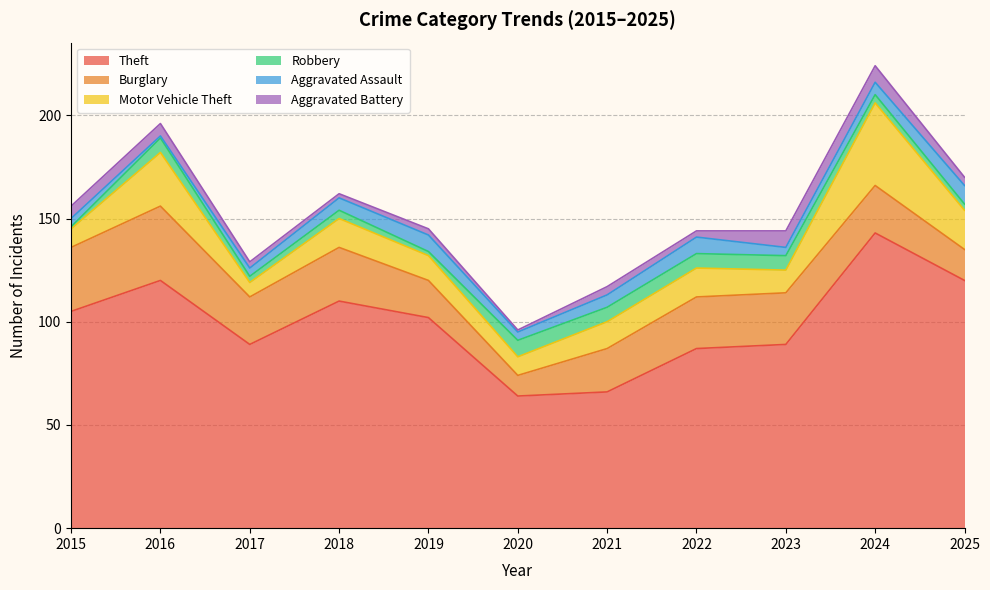

The value of Theft at 2020 is 64. True or false?

True